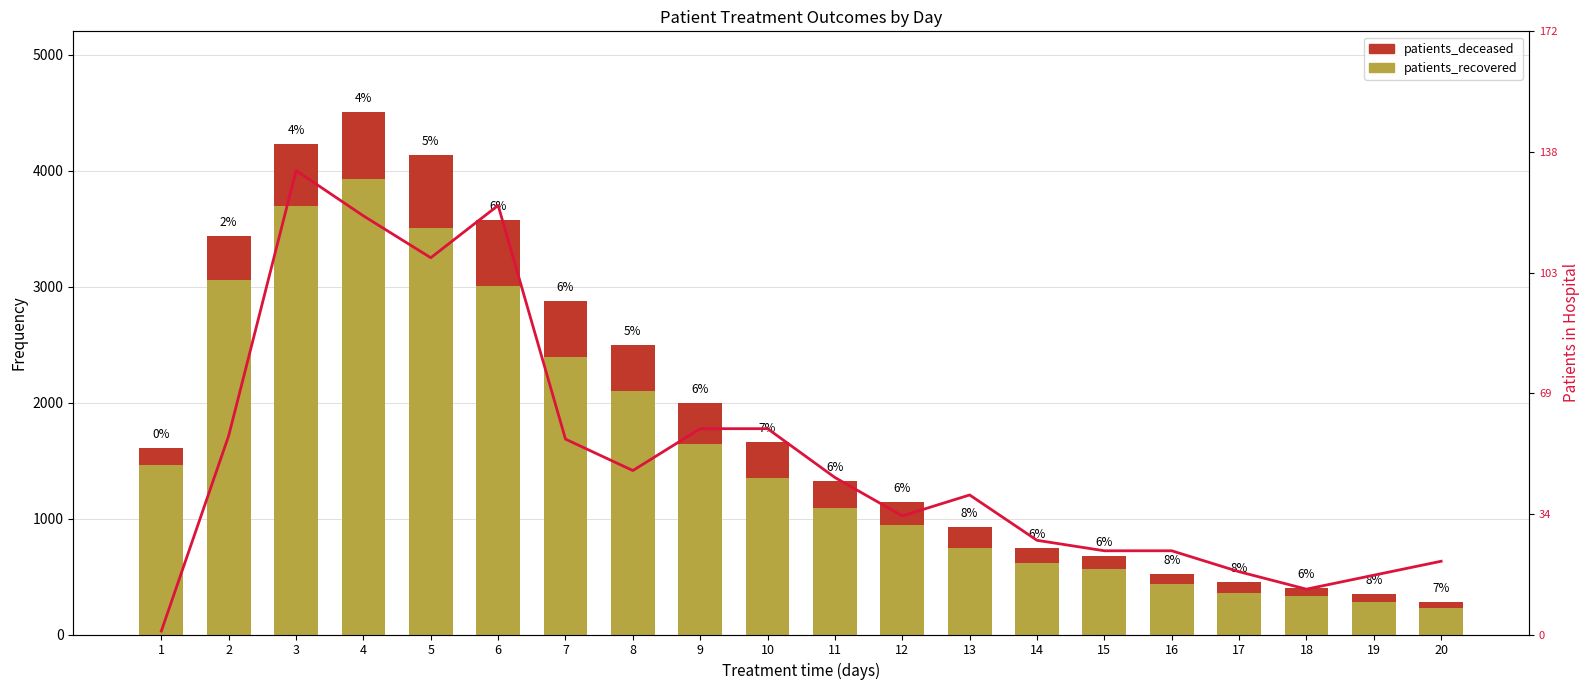

Where does the patients_in_hospital series first go above 45?

2